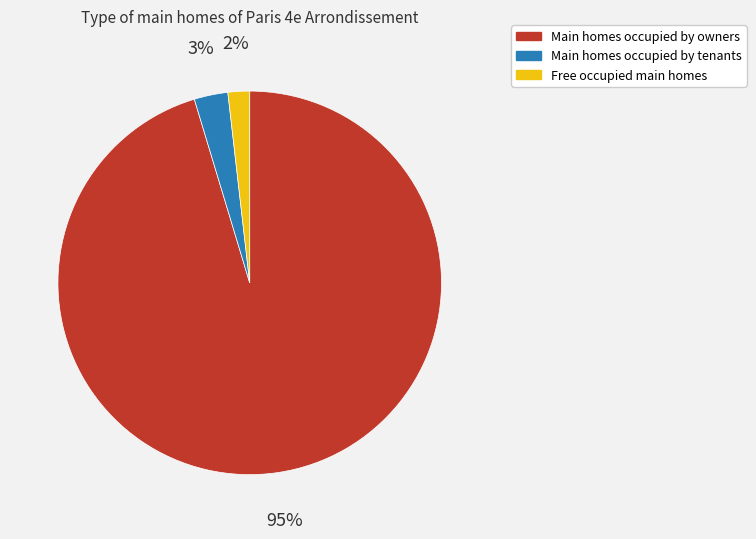

What percentage is the Free occupied main homes slice, to the nearest percent?

2%